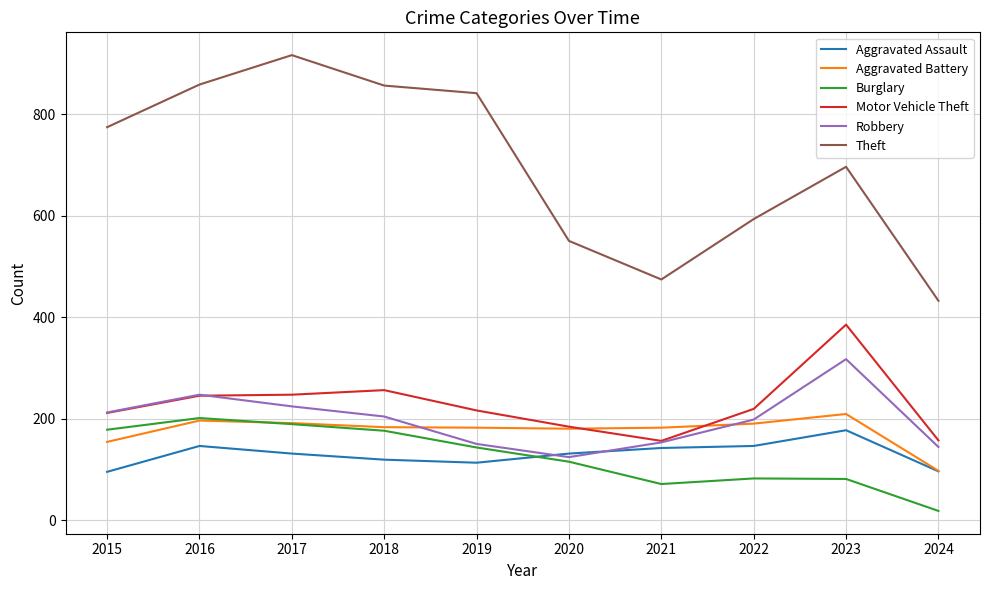

True or false: Burglary and Motor Vehicle Theft cross at least once.

False